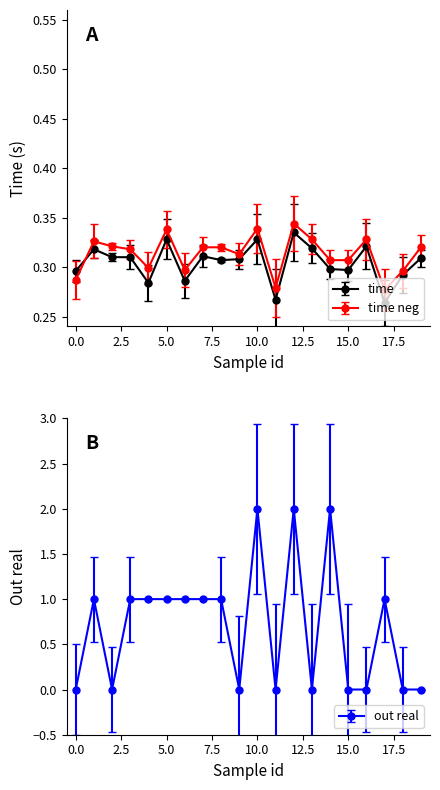

How many times do out real and time neg cross each other?

12